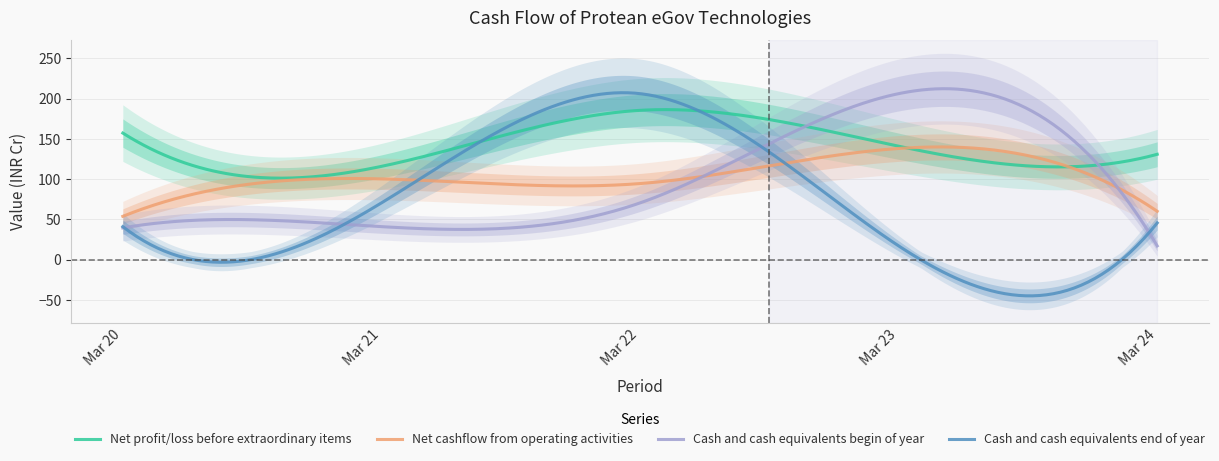

What is the value of the Cash and cash equivalents end of year point at the 1st from the left?

41.0